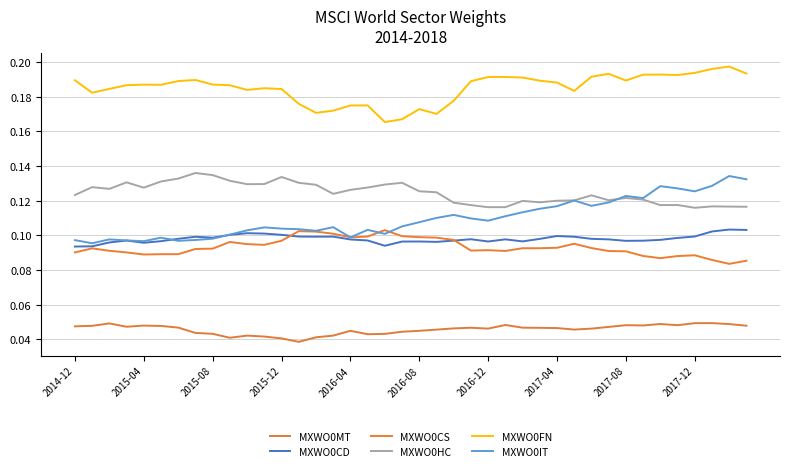

Rank the series by their maximum value, from lowest to highest.

MXWO0MT, MXWO0CS, MXWO0CD, MXWO0IT, MXWO0HC, MXWO0FN